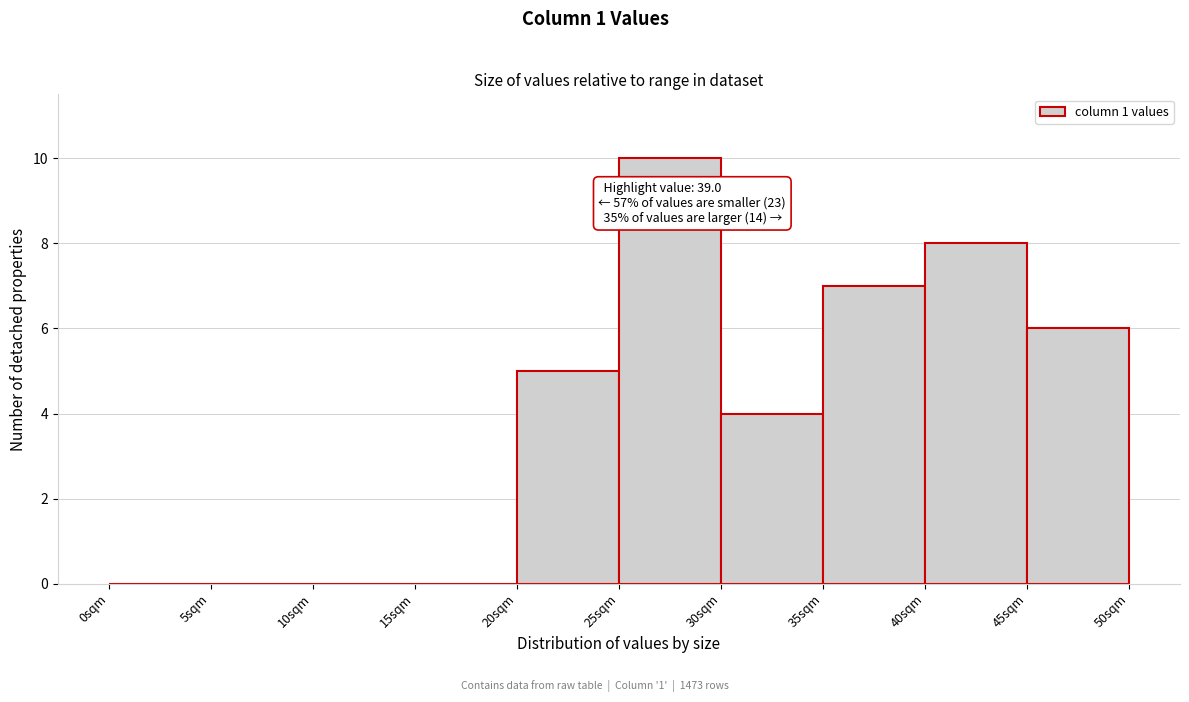

Which range on the x-axis has the tallest bar?

25 to 30